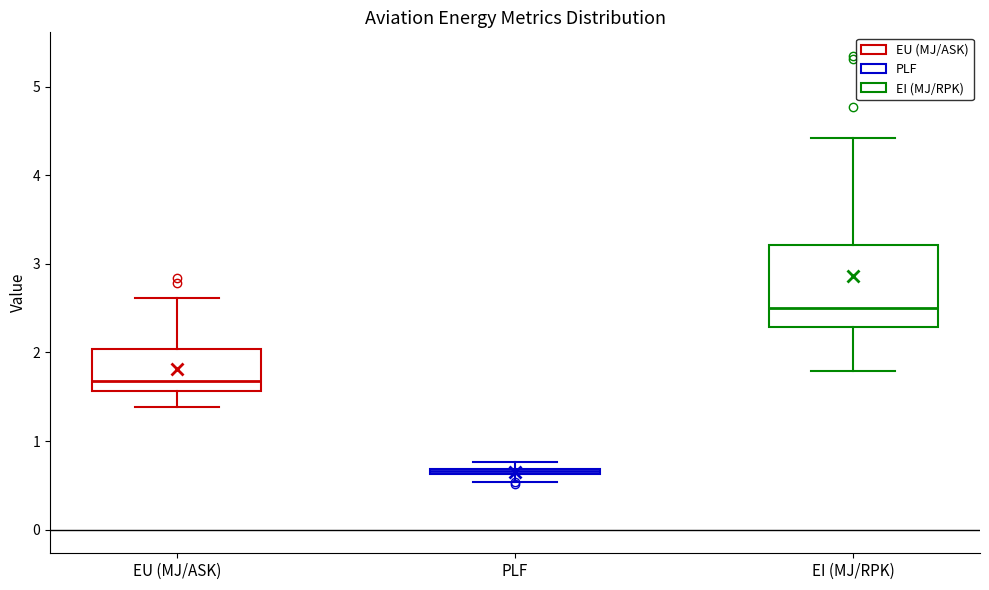

Which box is the tallest, from its lower edge to its upper edge?

EI (MJ/RPK)